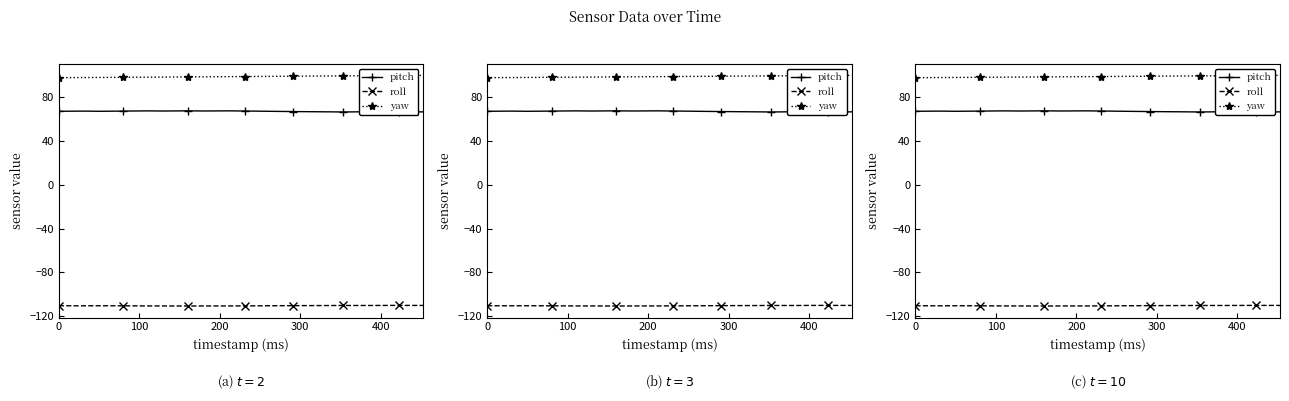

List the series in order of their peak value, lowest first.

roll, pitch, yaw